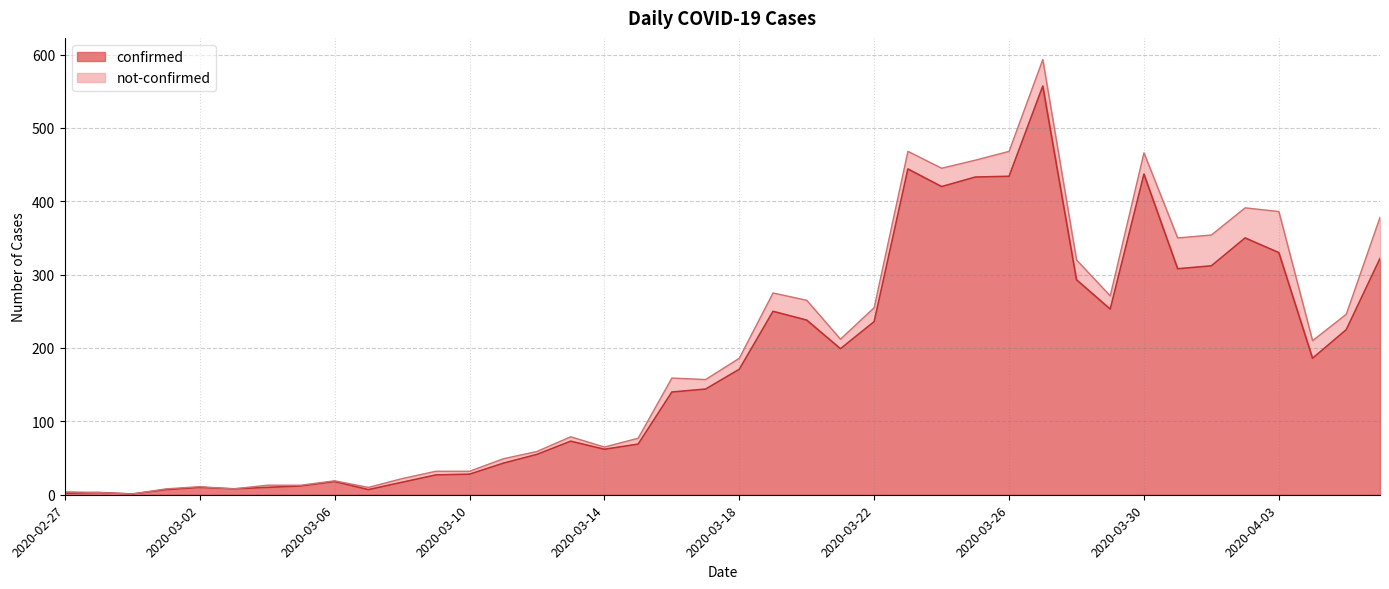

True or false: the data shows 116 at 2020-03-28.

False